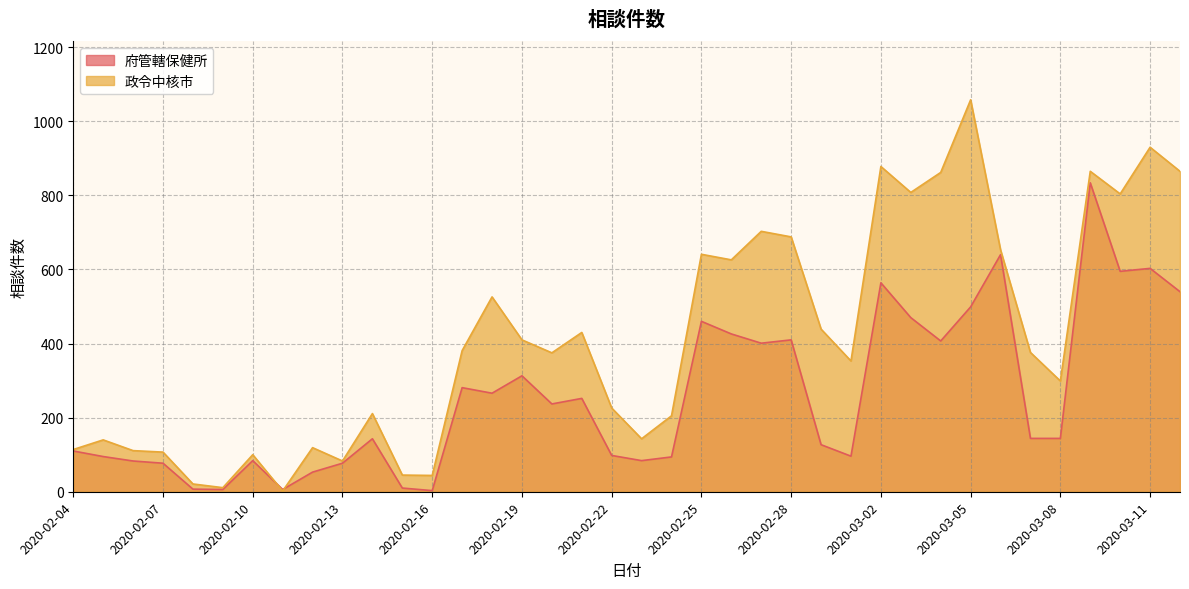

The 政令中核市 series shows 1747 at 2020-03-05. True or false?

False